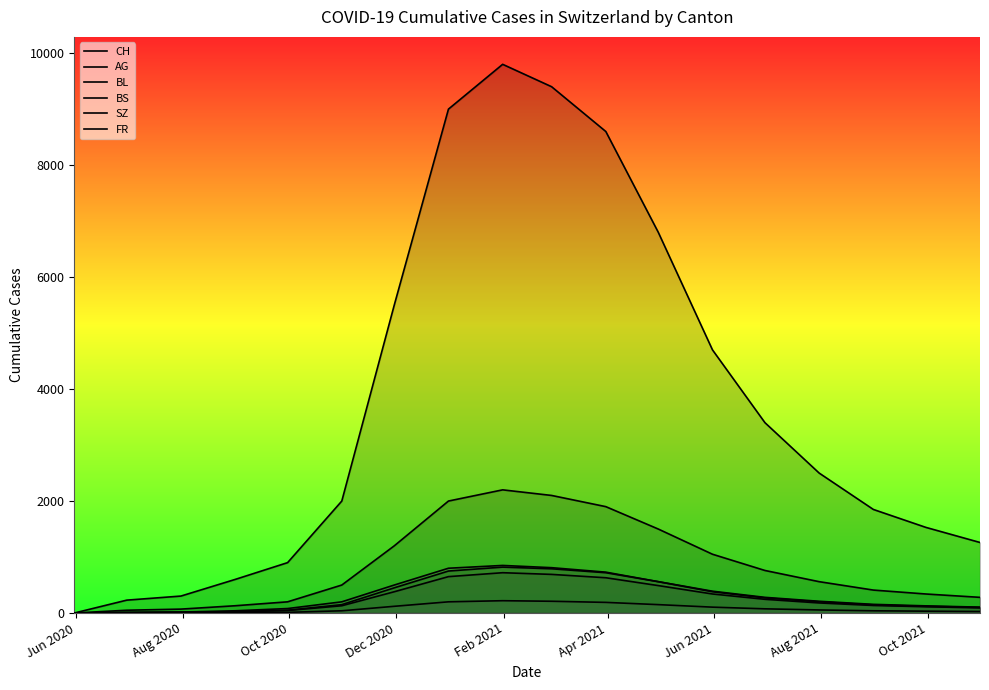

What is the difference between the FR values at Feb 2021 and Oct 2021?

208